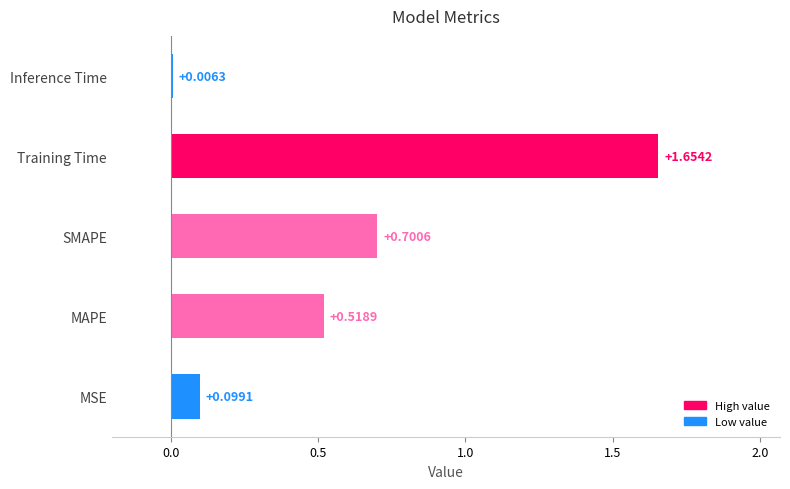

What is the sum of the values at MSE and Training Time?

1.8